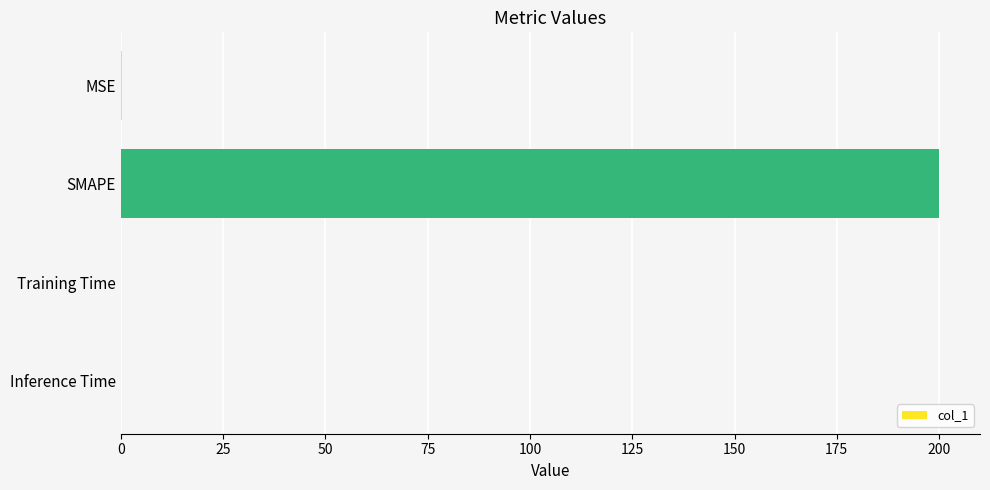

At which category does the chart reach its peak across all series?

SMAPE